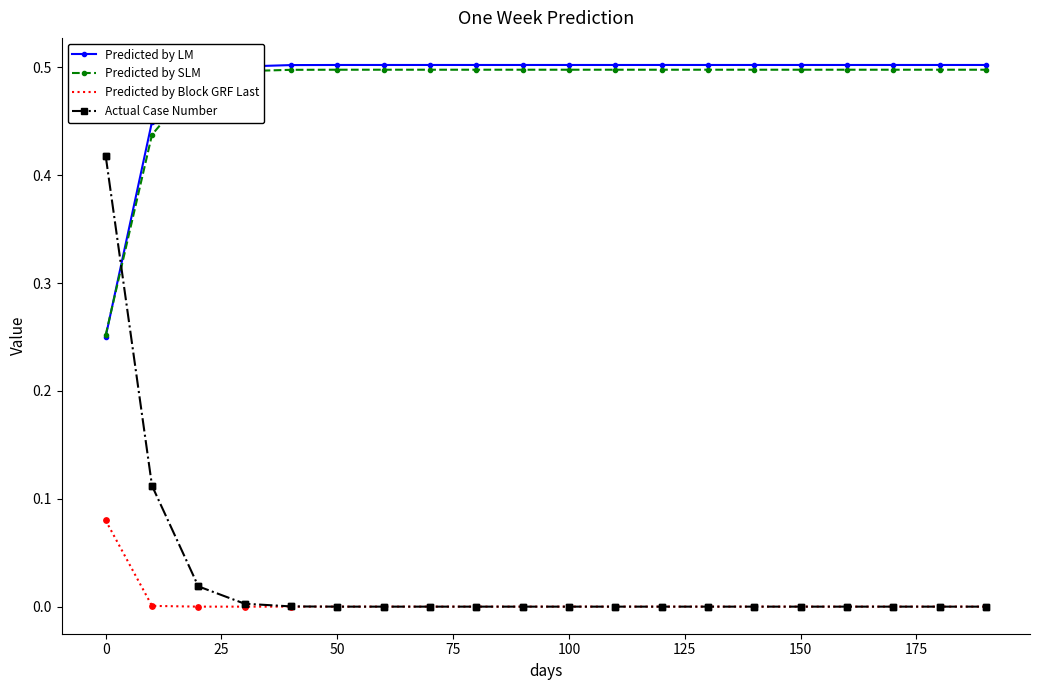

At how many categories does at least one series exceed 0?

20